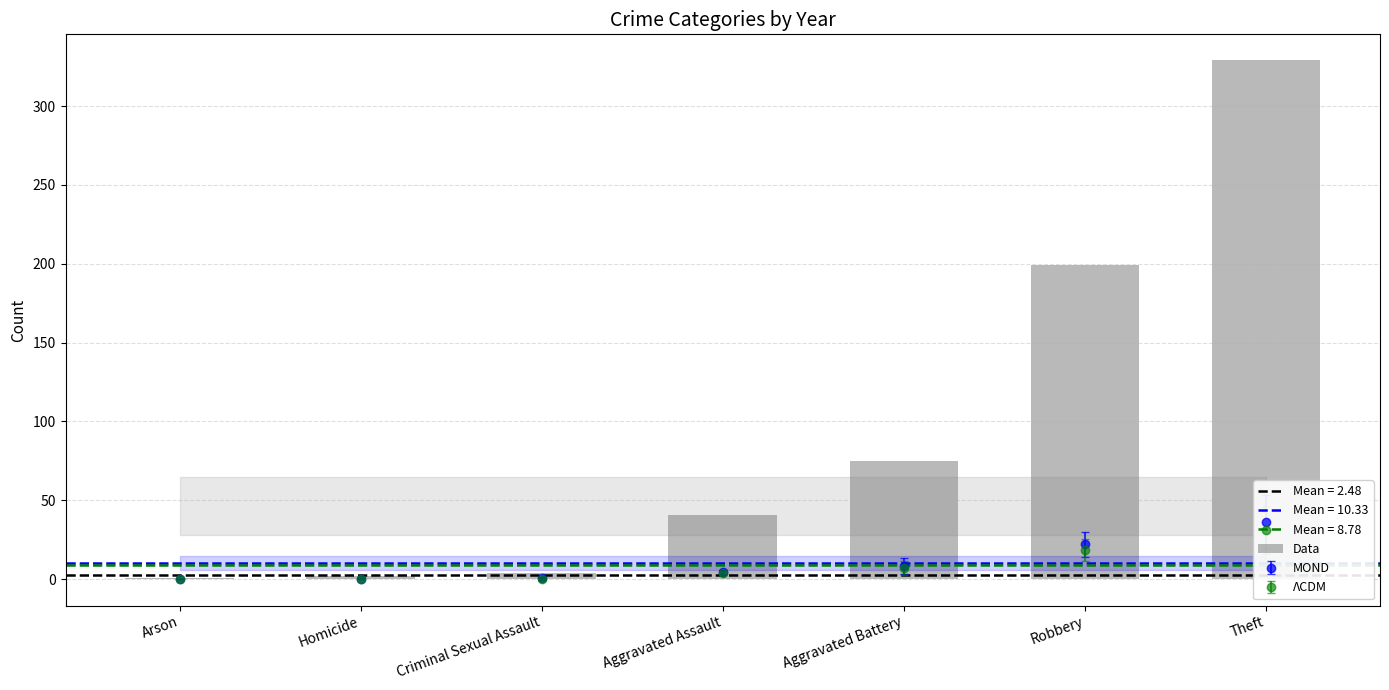

What is the approximate value at Aggravated Assault?

41